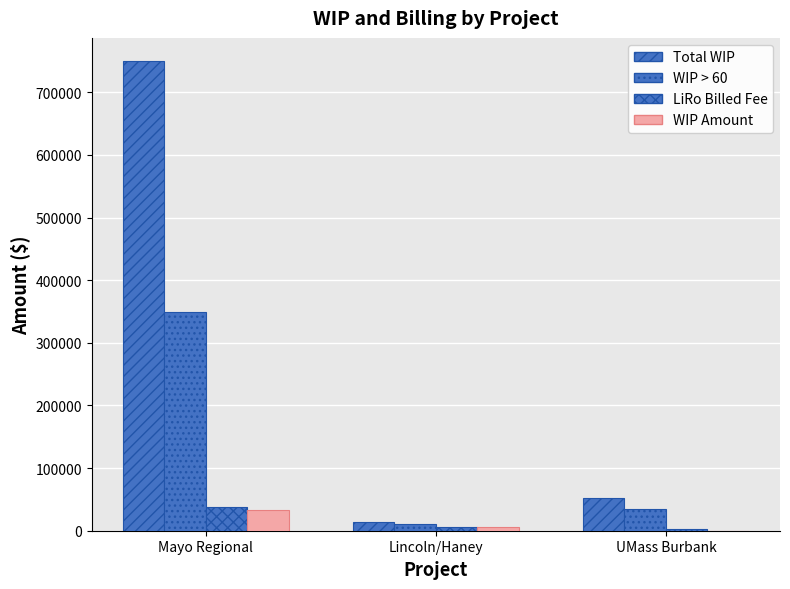

What is the label of the 2nd bar from the right?

Lincoln/Haney